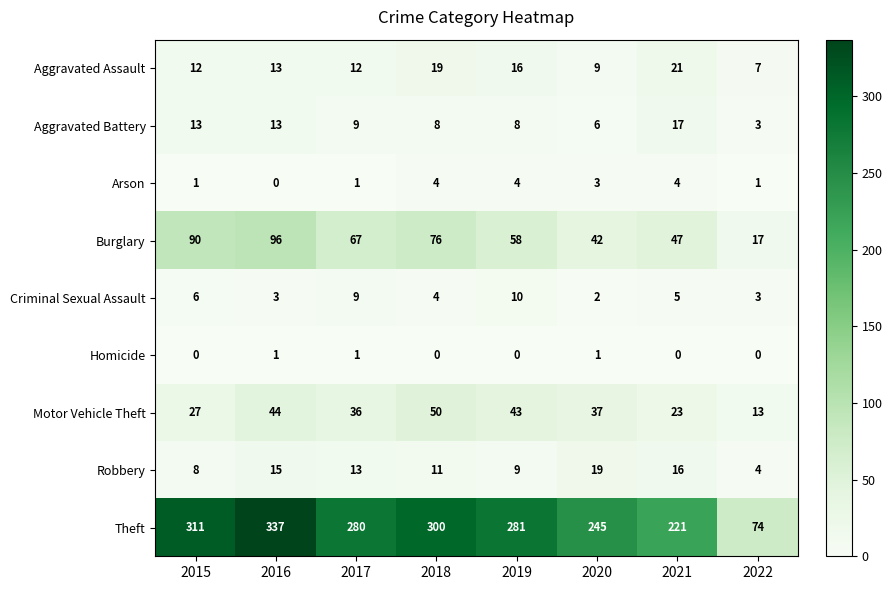

How many data points in Aggravated Battery are less than 9?

4